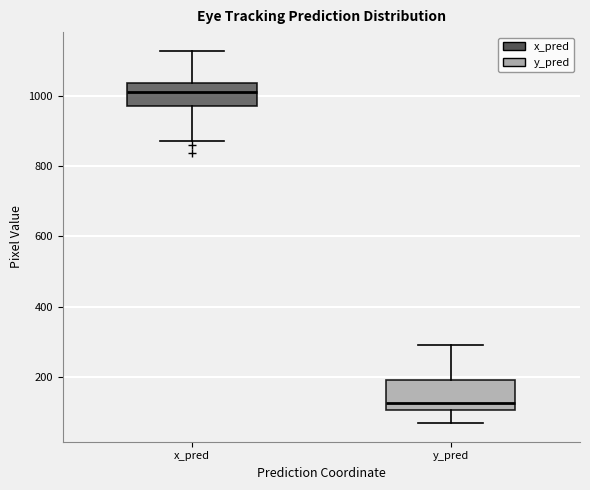

Reading left to right, transcribe this box plot: for each box, give where its median line is, the range the box spans, and where its two whiskers end, as read against the y-axis. The values are not printed on the chart, so give them approximately, as read against the axis.

x_pred: median 1020, box 980 to 1040, whiskers 880 to 1120
y_pred: median 120, box 100 to 200, whiskers 60 to 280